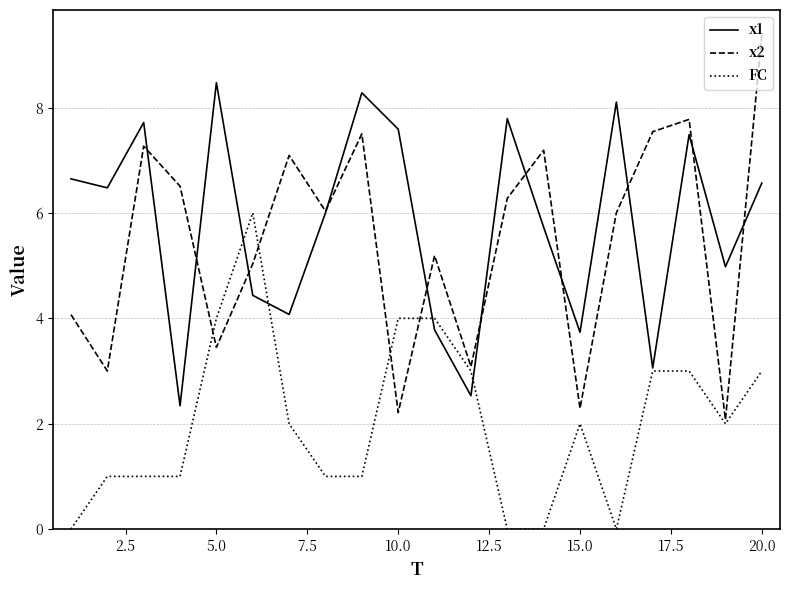

True or false: x1 and x2 intersect in this chart.

True